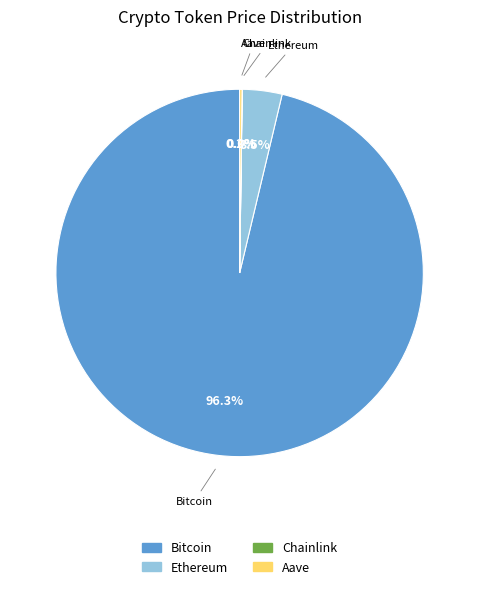

How much of the chart is everything except Bitcoin?

3.7%